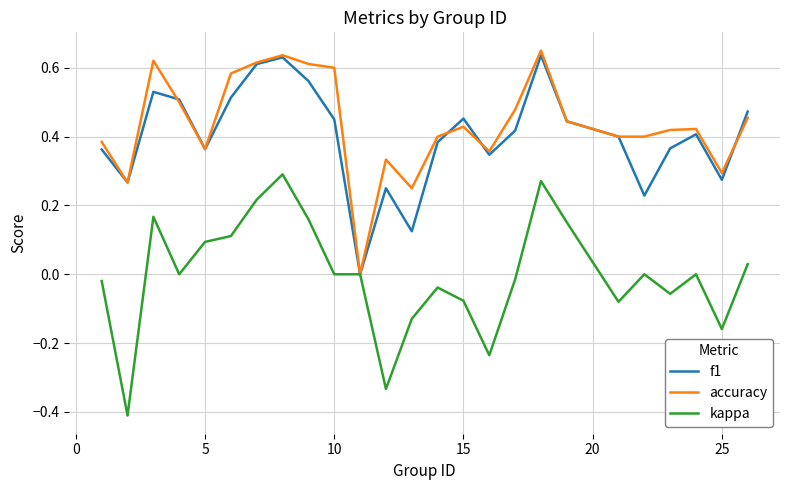

Does the chart have visible grid lines?

Yes